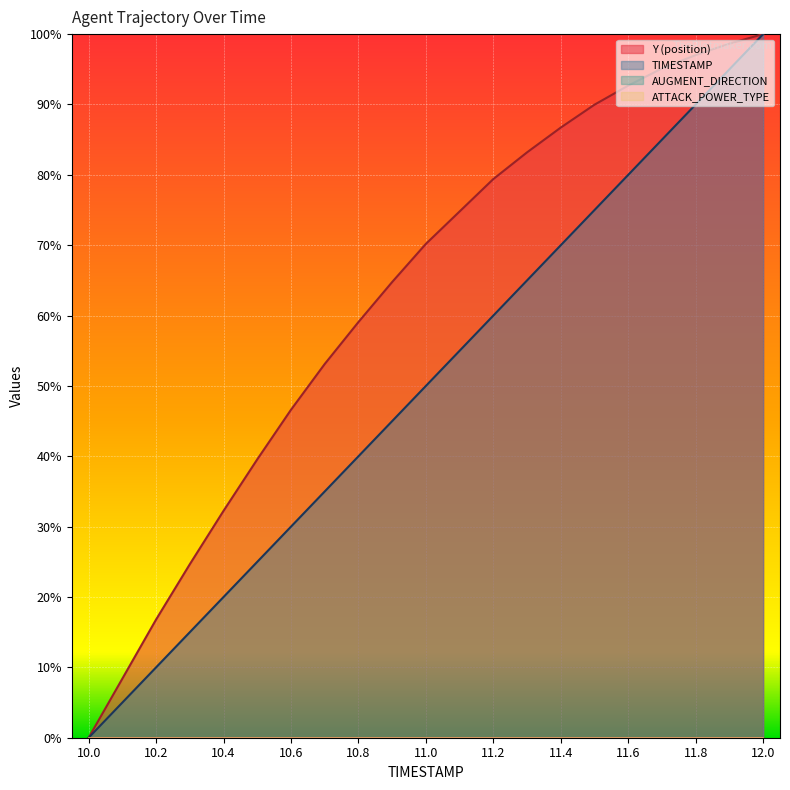

Reading left to right, list all the values displayed in this chart.

TIMESTAMP: 0.0	5.0	10.0	15.0	20.0	25.0	30.0	35.0	40.0	45.0	50.0	55.0	60.0	65.0	70.0	75.0	80.0	85.0	90.0	95.0	100.0
Y: 0.0	8.4	16.8	24.7	32.2	39.6	46.6	53.1	59.1	64.8	70.2	74.8	79.4	83.2	86.7	90.0	92.7	95.1	97.0	98.6	100.0